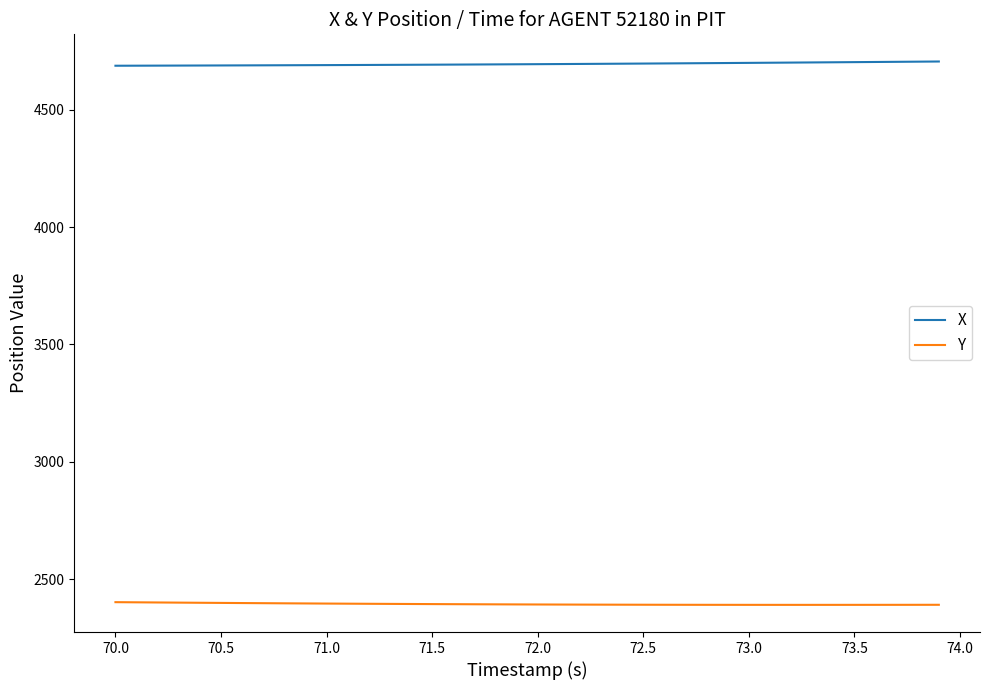

True or false: X and Y cross at least once.

False